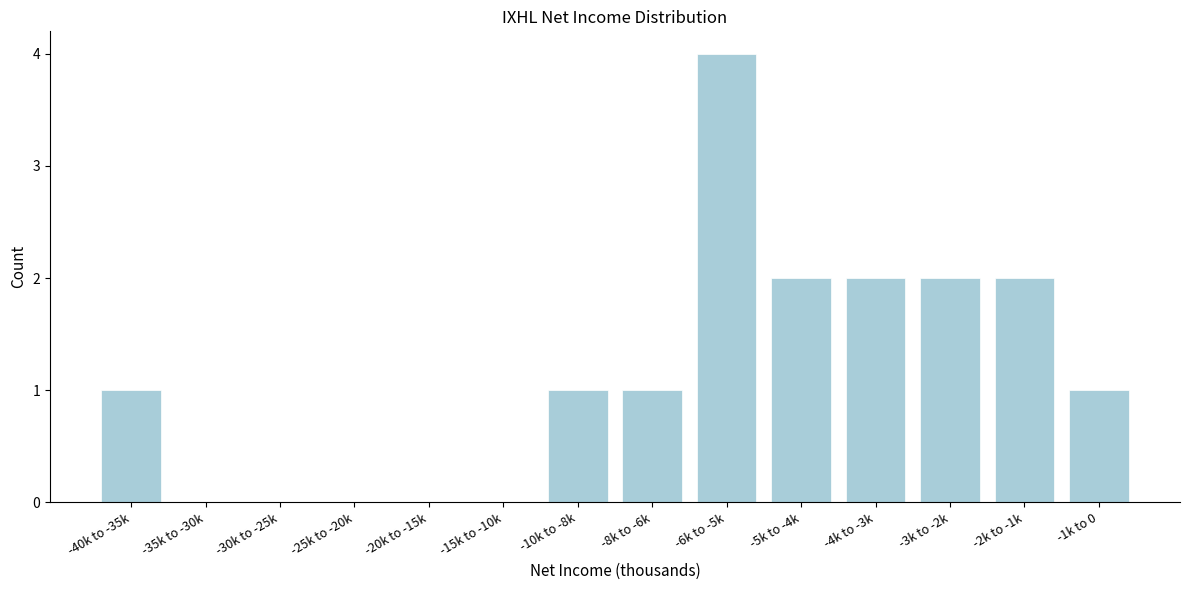

Reading right to left, transcribe all the data shown in this chart.

-1k to 0=1	-2k to -1k=2	-3k to -2k=2	-4k to -3k=2	-5k to -4k=2	-6k to -5k=4	-8k to -6k=1	-10k to -8k=1	-15k to -10k=0	-20k to -15k=0	-25k to -20k=0	-30k to -25k=0	-35k to -30k=0	-40k to -35k=1